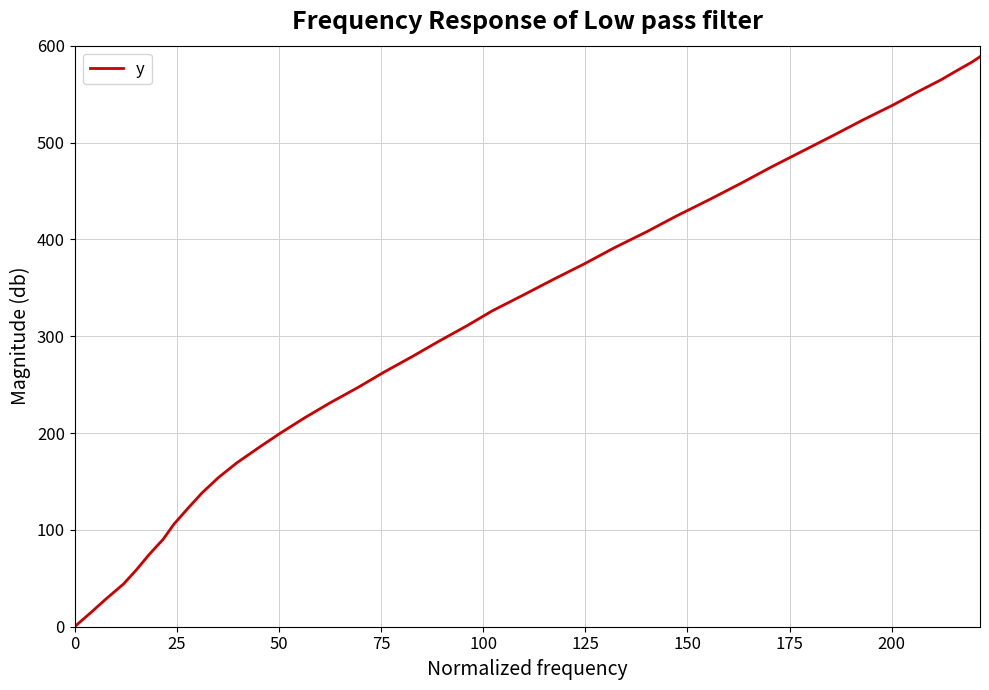

What is the difference between the maximum and minimum values?

588.6